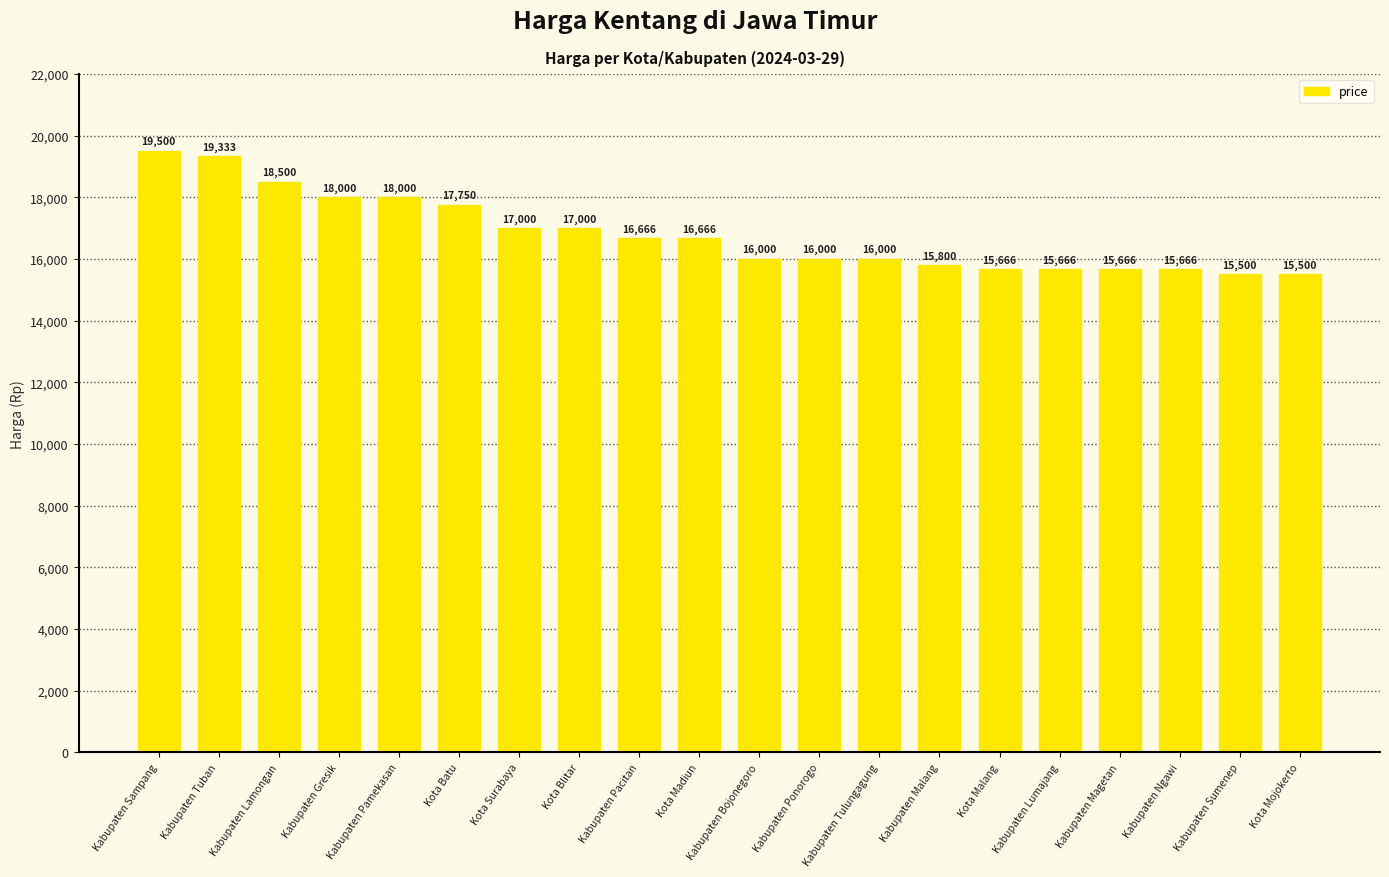

What is the value of the 3rd bar from the left?

18500